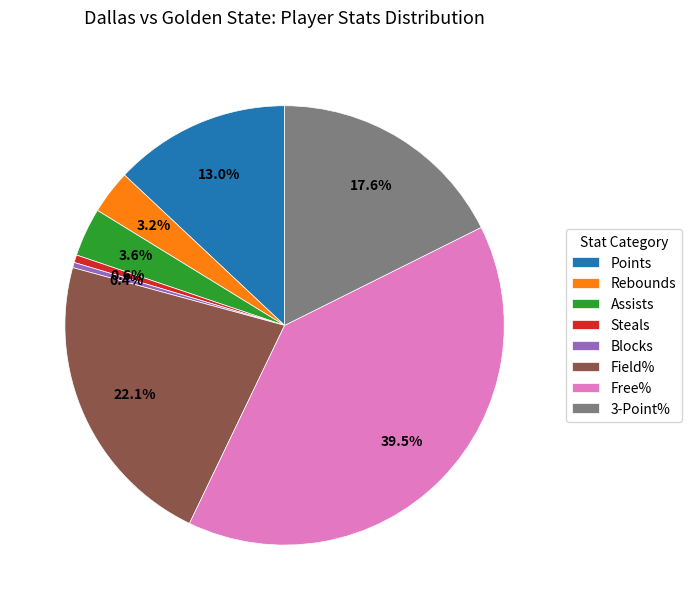

What is the largest slice in the pie chart?

Free%